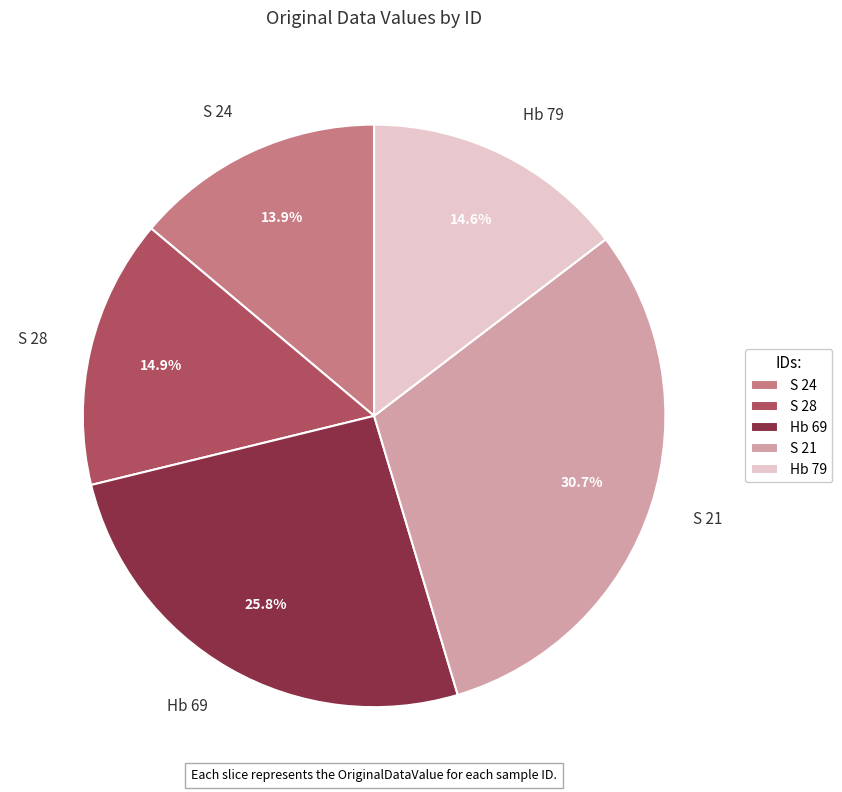

How many segments does this pie chart have?

5